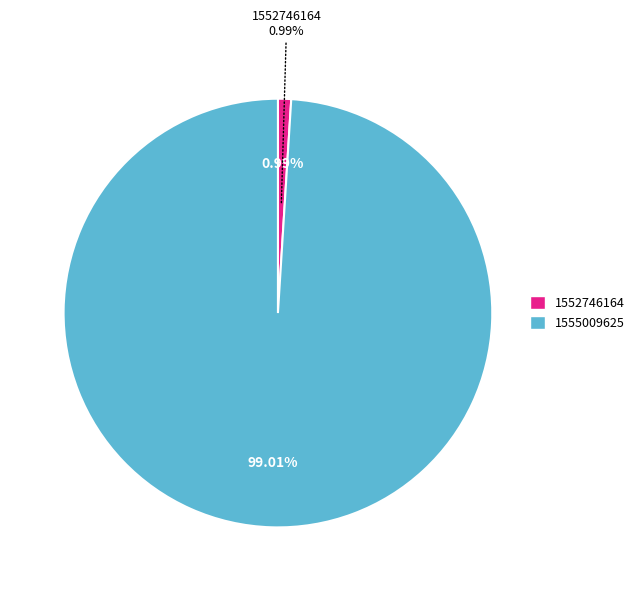

Does any single category account for the majority?

Yes